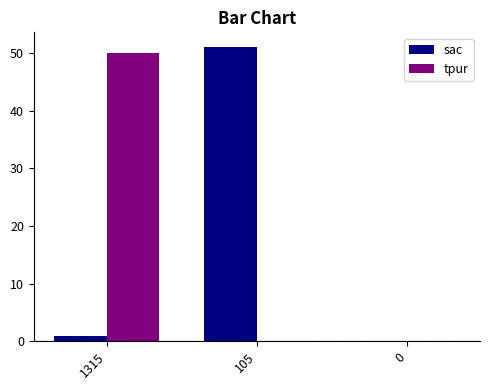

Between 1315 and 0, which series saw the biggest shift?

tpur